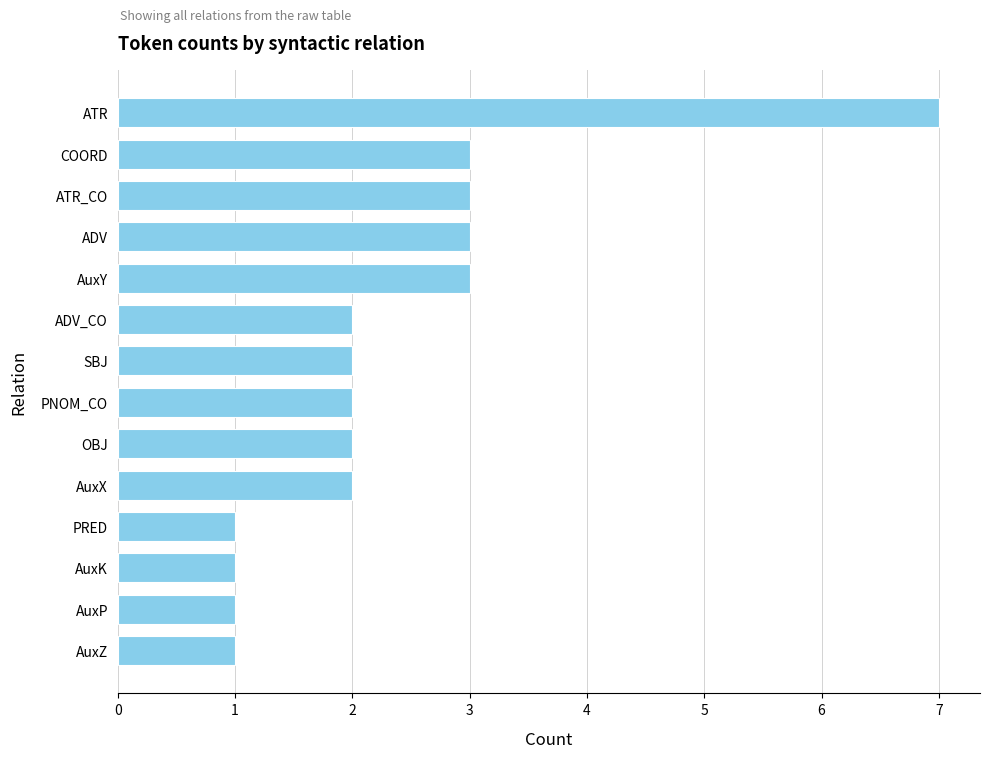

The value at ATR_CO is 1. True or false?

False